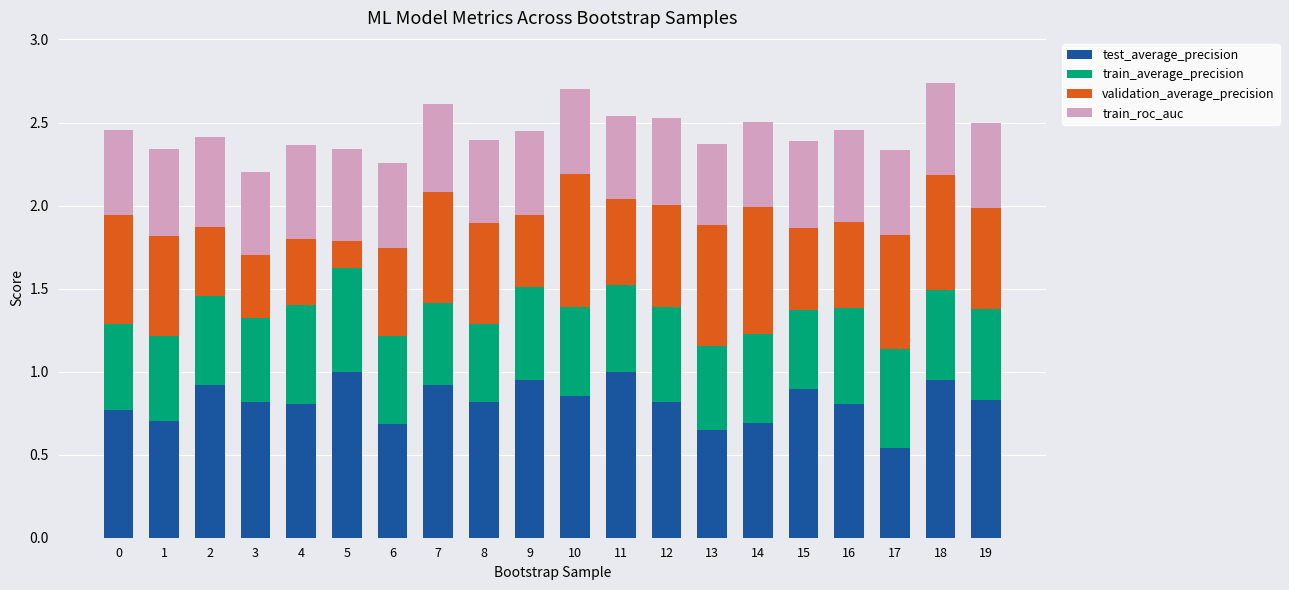

Which category has the lowest value in the test_average_precision series?

17